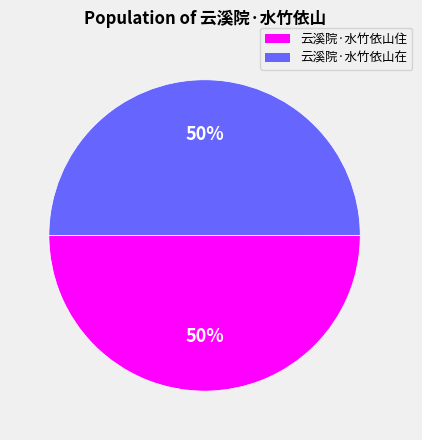

Combined, do 云溪院·水竹依山在 and 云溪院·水竹依山住 account for over 50%?

Yes